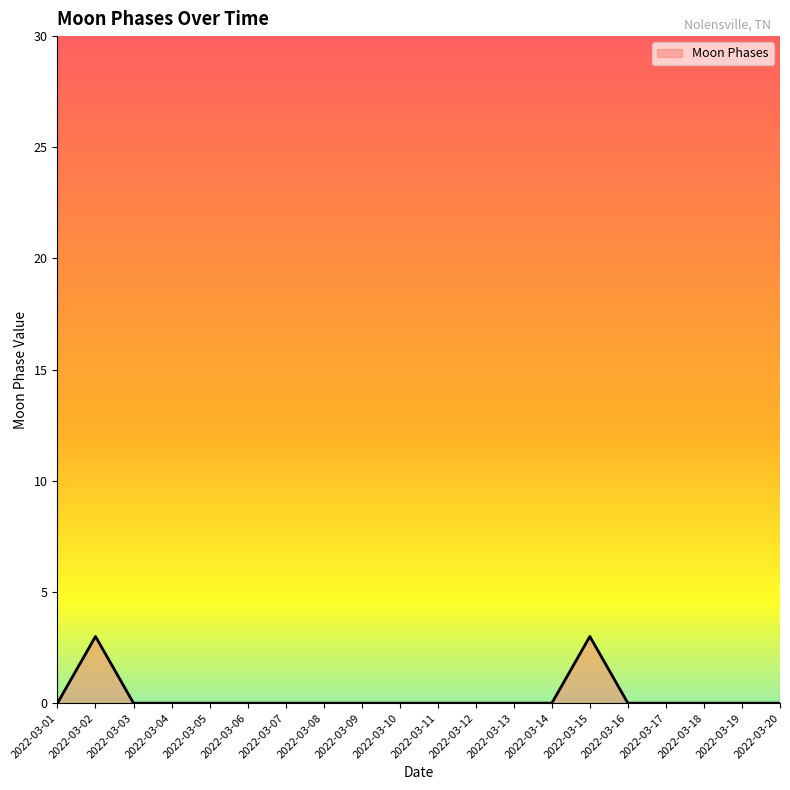

What is the greatest value displayed?

3